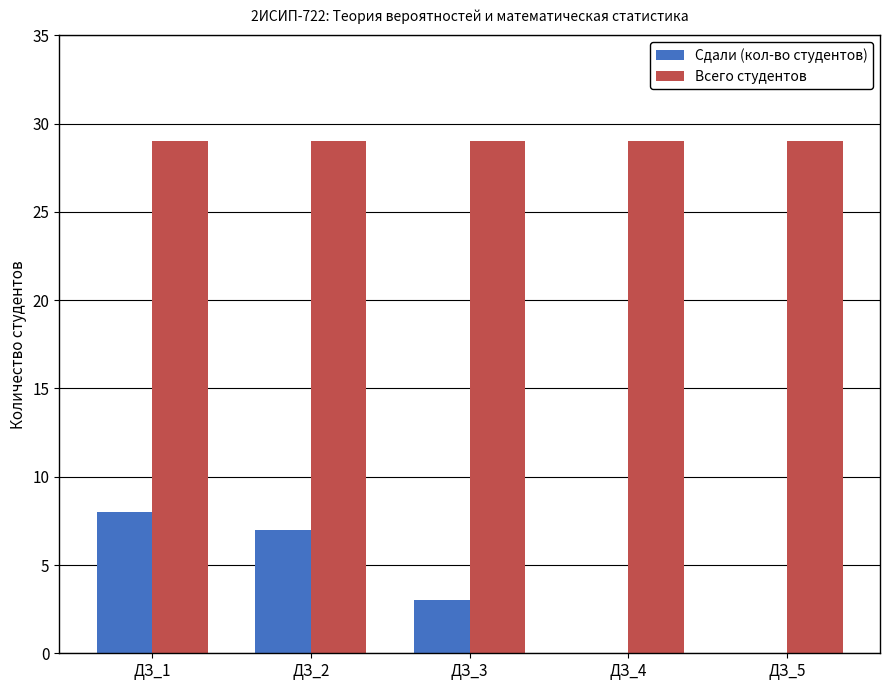

What is the sum of all Сдали (кол-во студентов) values?

18